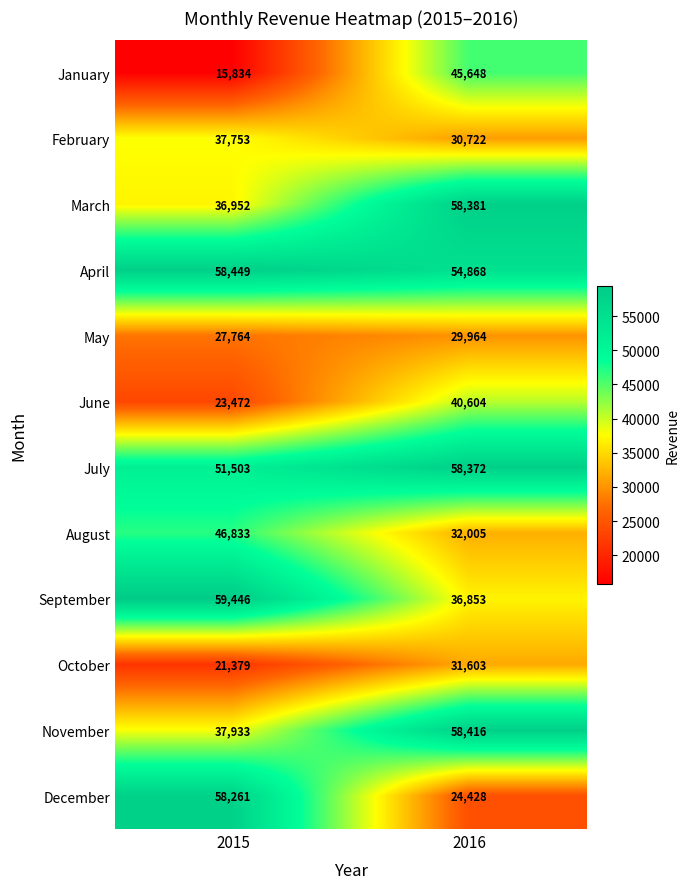

Between 2015 and 2016, which series saw the biggest shift?

December